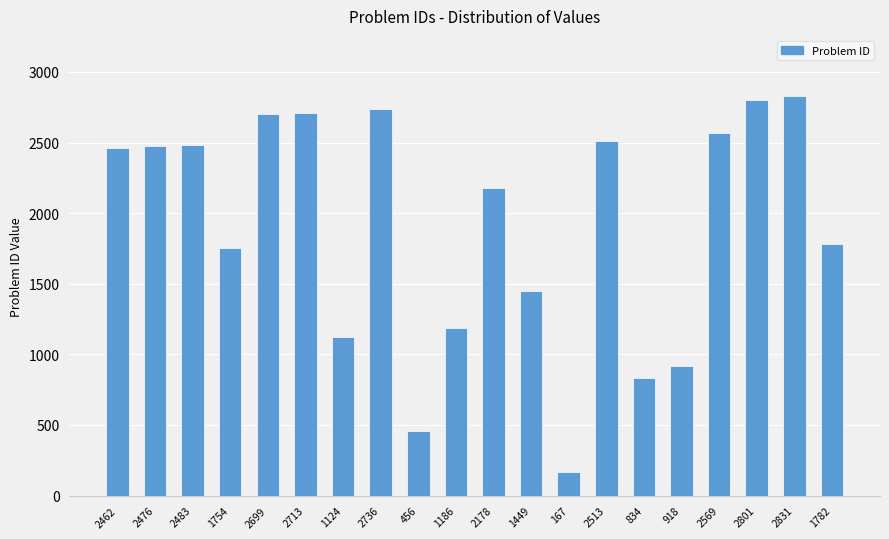

Does the chart contain any negative values?

No